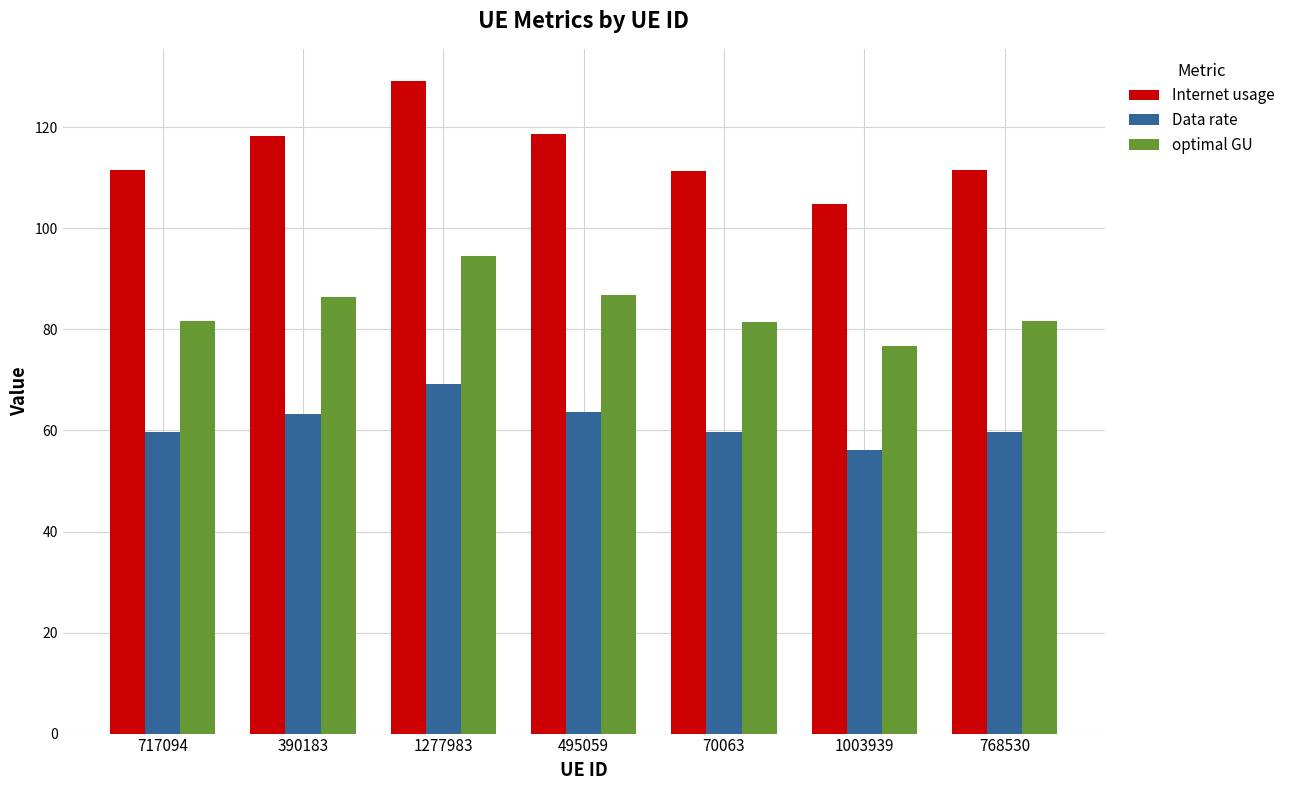

What is the approximate value of optimal GU at 495059?

86.9